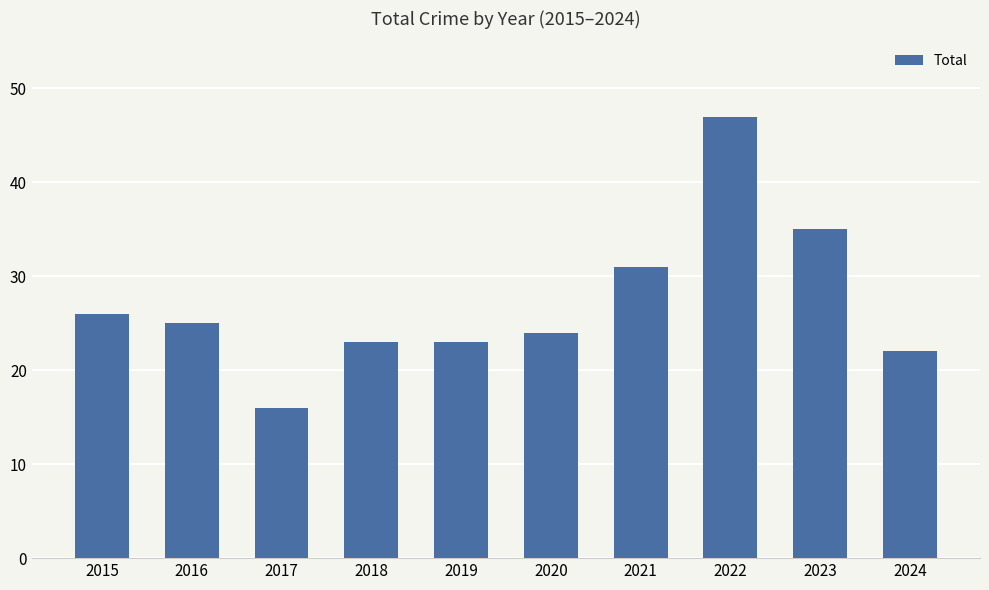

What is the change in value from 2018 to 2023?

+12